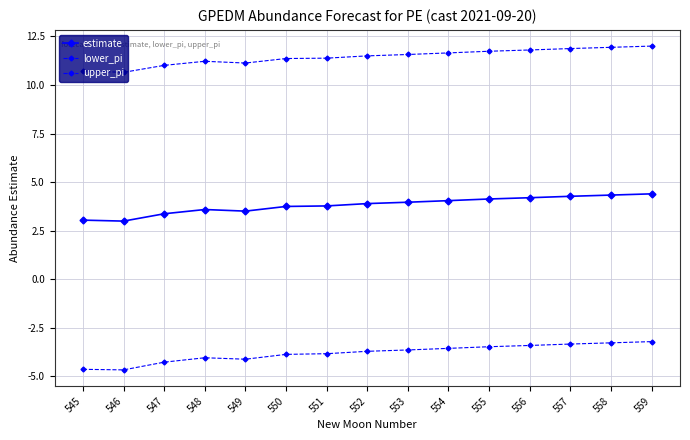

How many categories are shown in the chart?

15